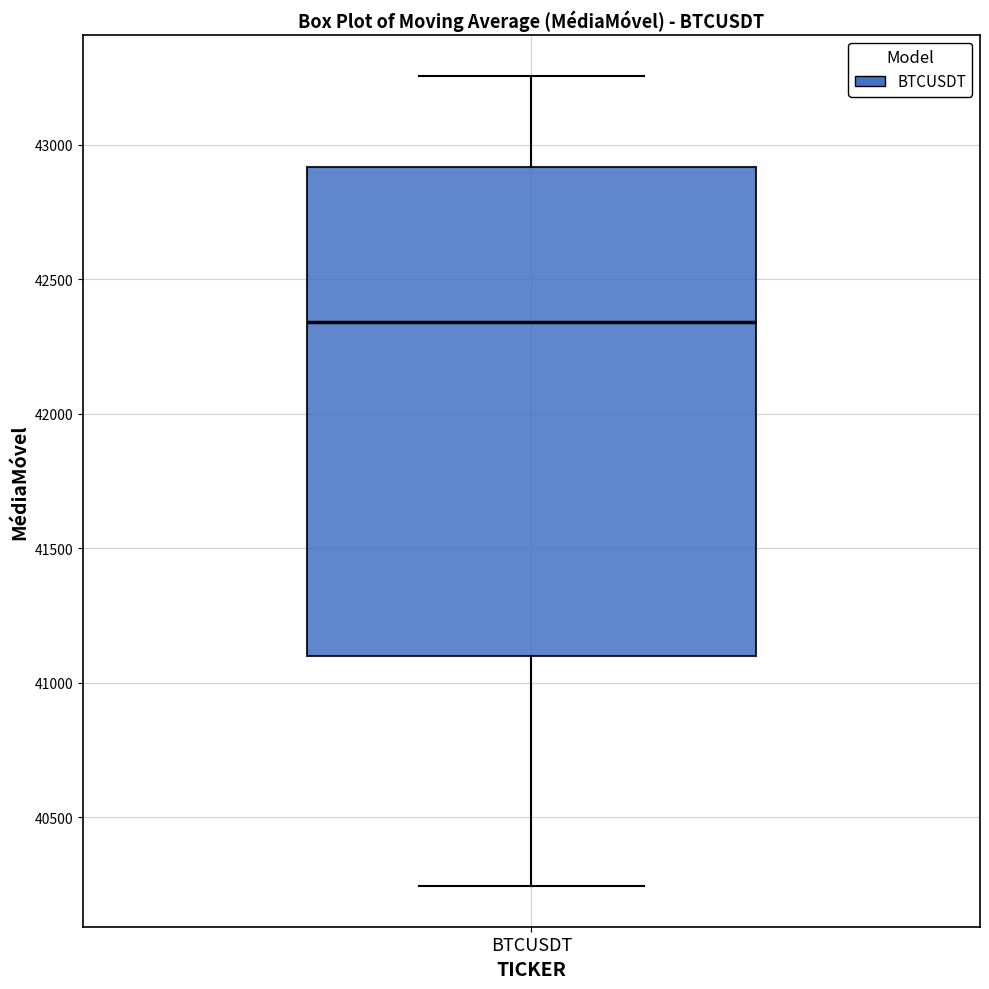

Read this box plot against the y-axis: the position of the median line, the range covered by the box, and the ends of both whiskers. The values are not printed on the chart, so give them approximately, as read against the axis.

median 42350, box 41100 to 42900, whiskers 40250 to 43250